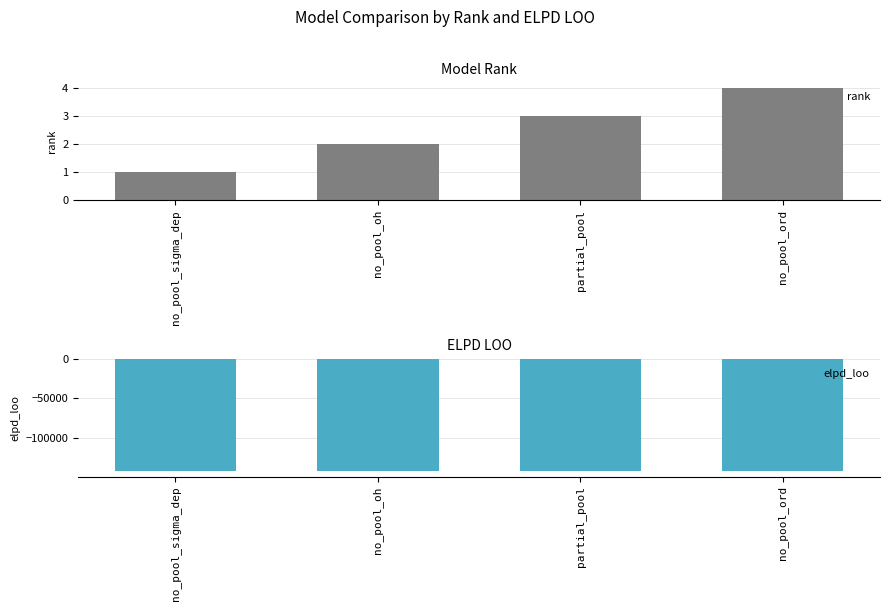

What is the smallest value displayed?

-142392.7